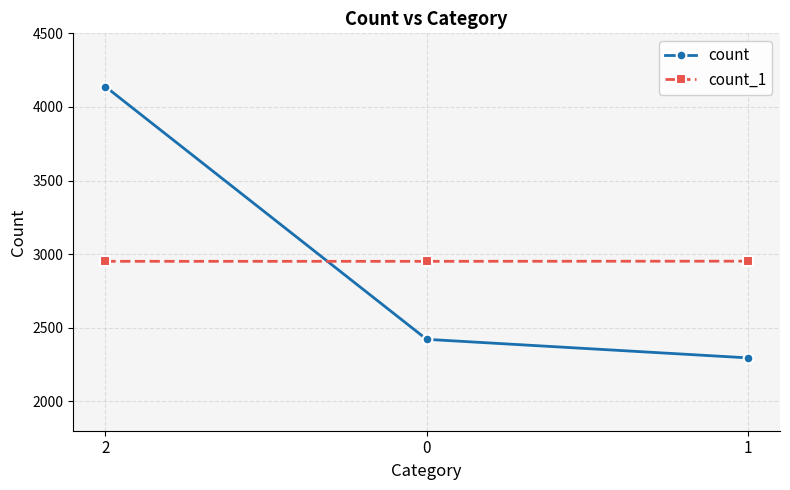

What is the greatest value displayed?

4138